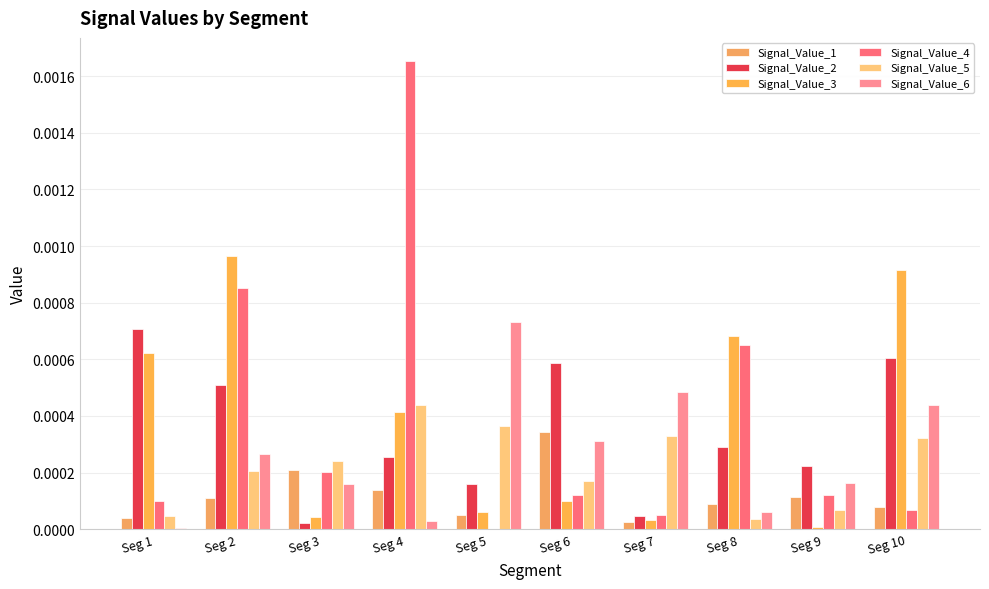

How many groups of bars are there?

10